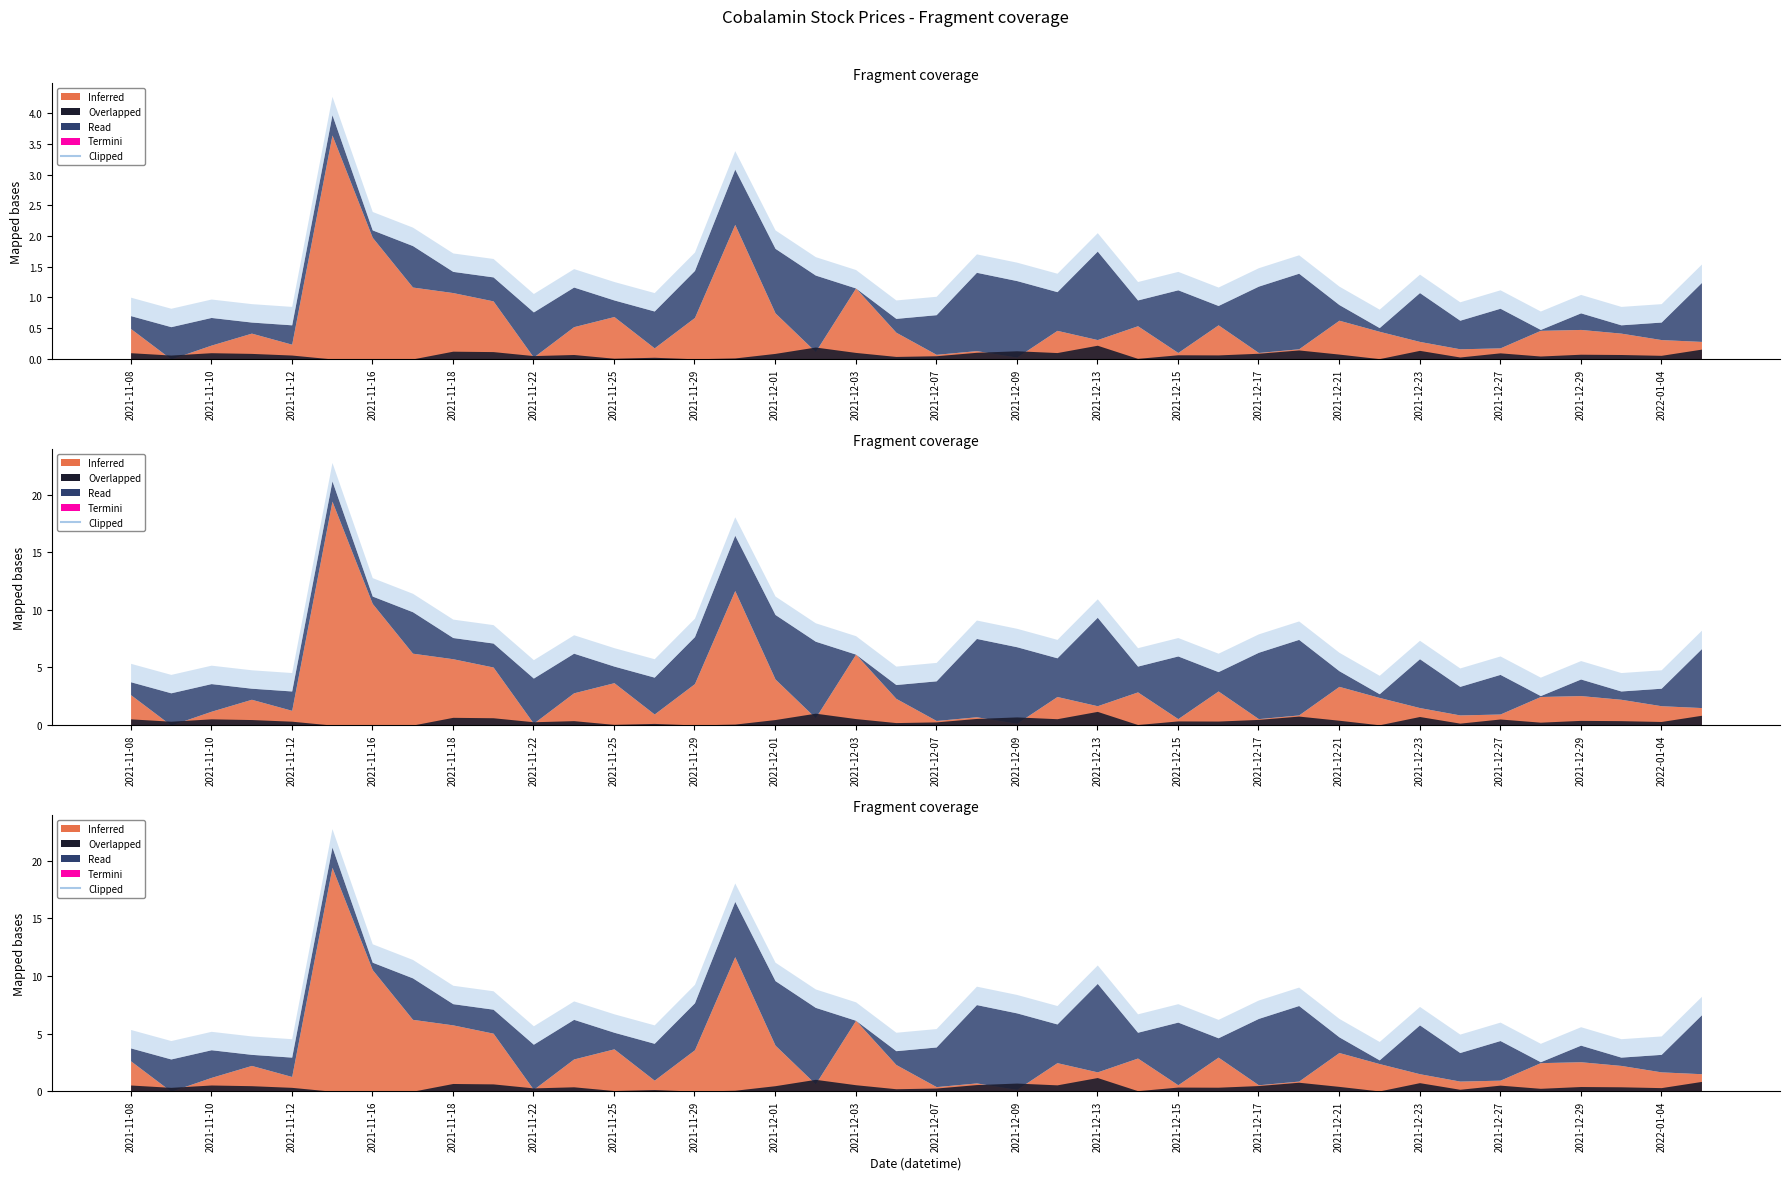

Which has a higher value, 2021-12-21 or 2021-12-23?

2021-12-23